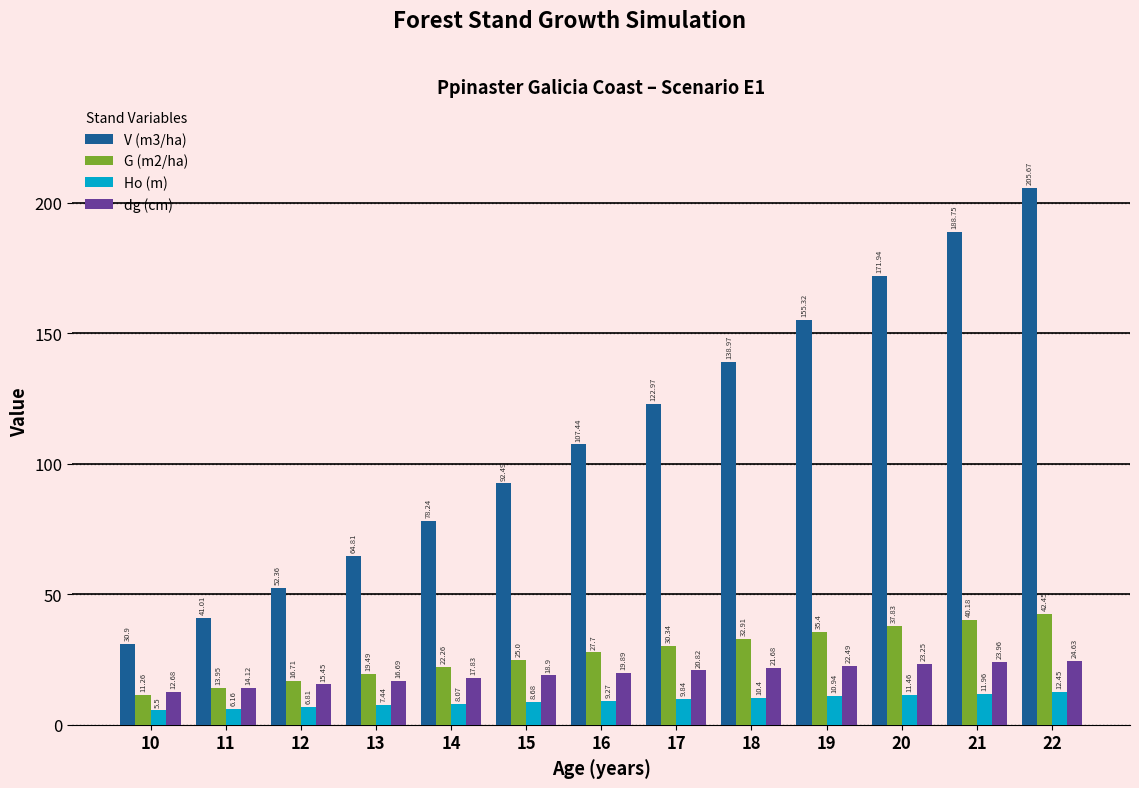

What are all the series names shown in the legend?

V (m3/ha), G (m2/ha), Ho (m), dg (cm)